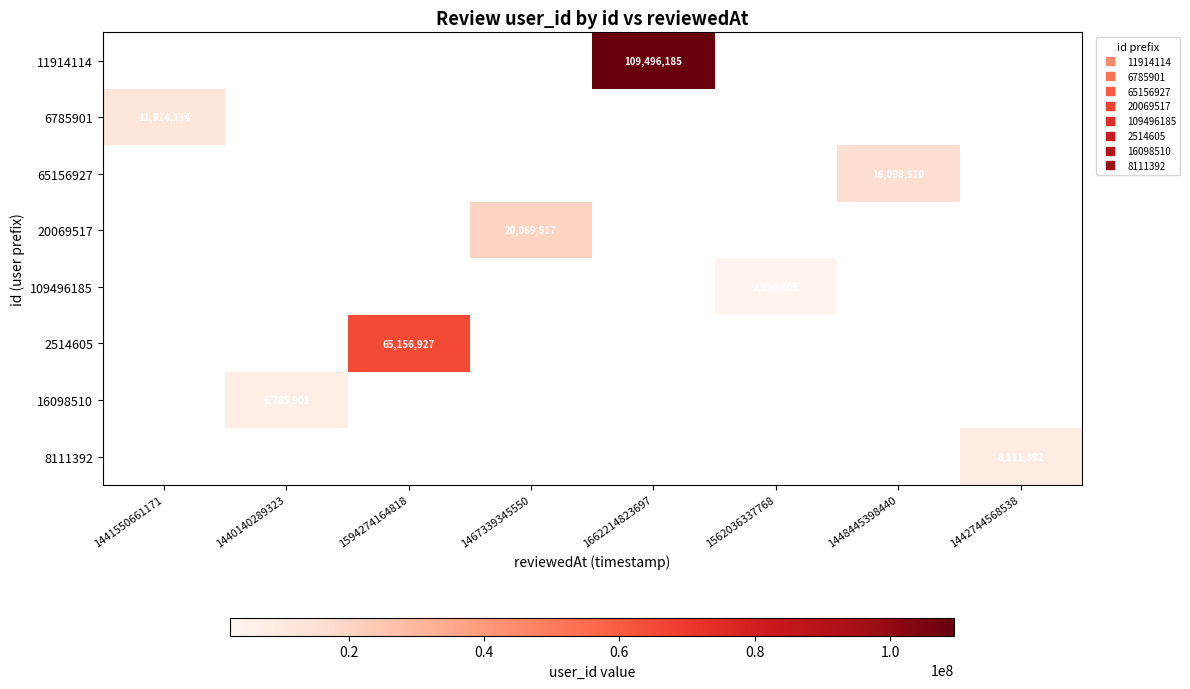

At which category does the chart reach its minimum across all series?

1562036337768